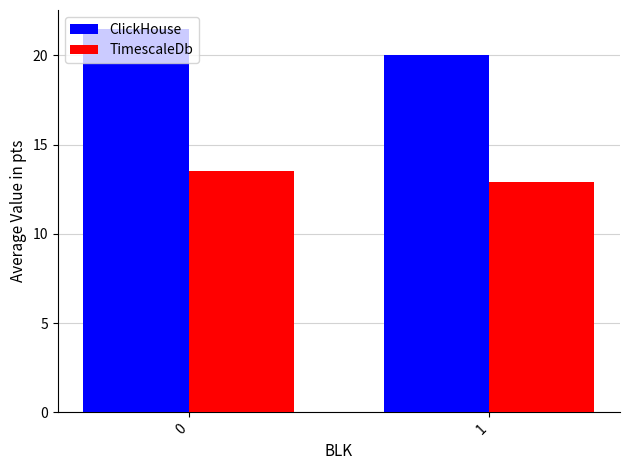

What is the sum of all ClickHouse values?

41.5